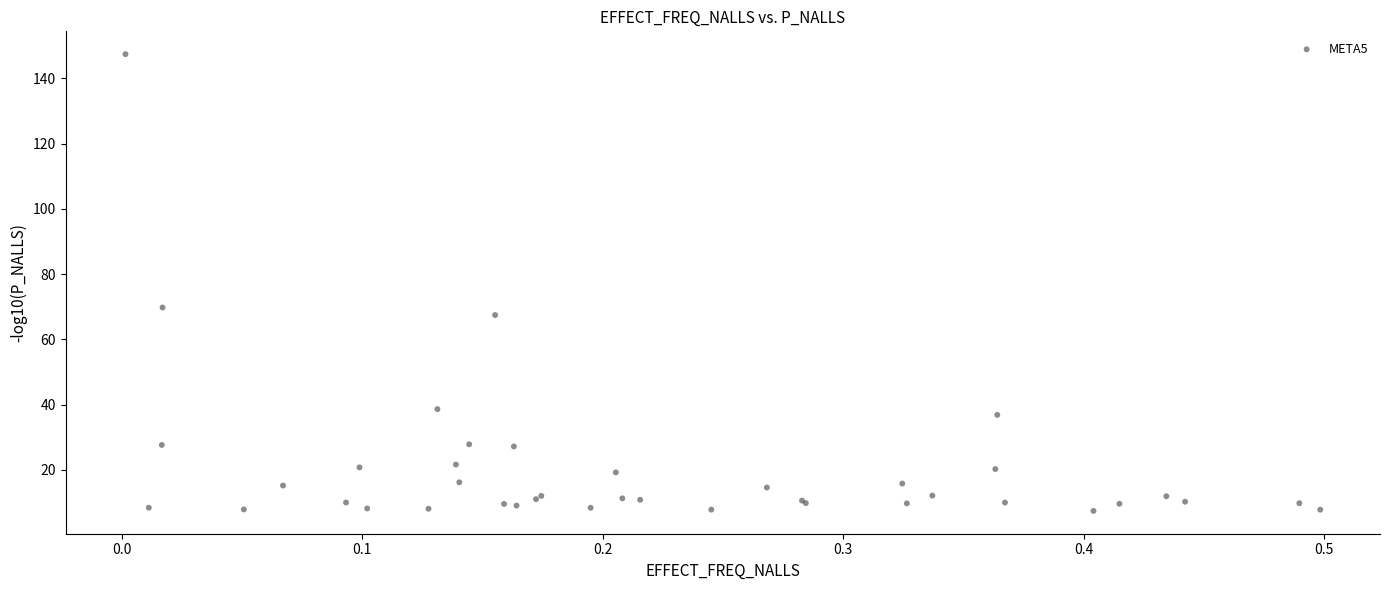

What Y value in the scatter plot is closest to 77?

69.8